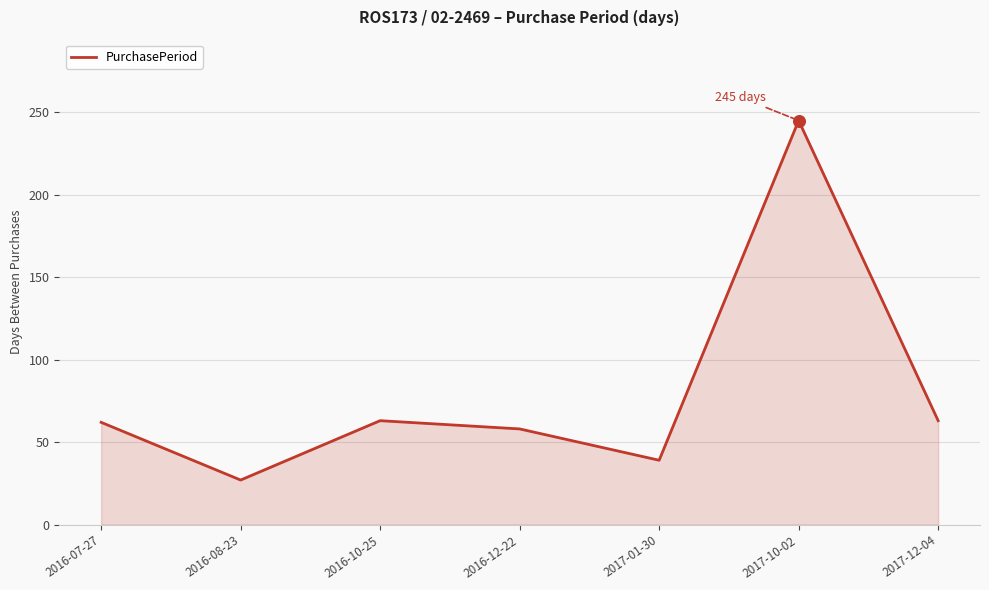

Between 2016-10-25 and 2016-08-23, which is larger?

2016-10-25